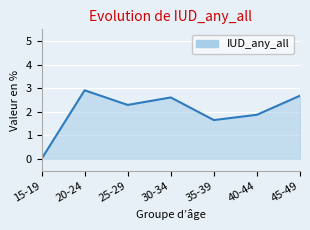

How many interior local peaks (higher than both neighbors) does the data have?

2